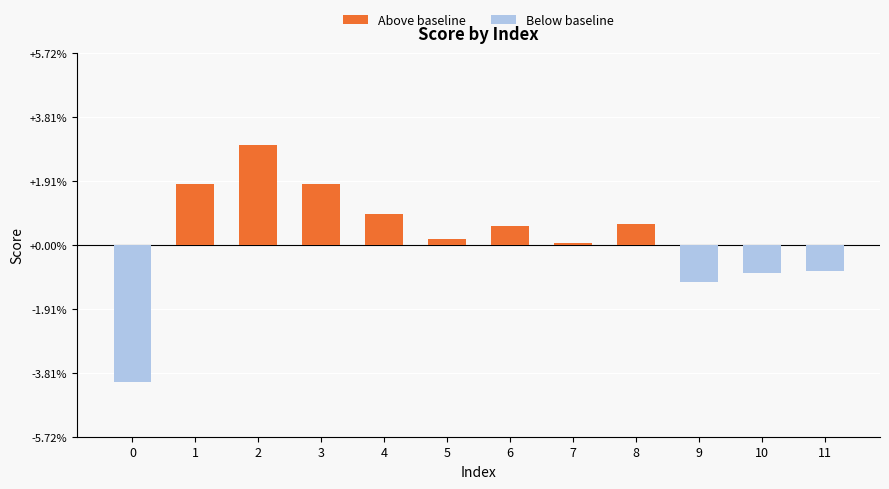

List the labels in order of value, smallest first.

0, 9, 10, 11, 7, 5, 6, 8, 4, 1, 3, 2